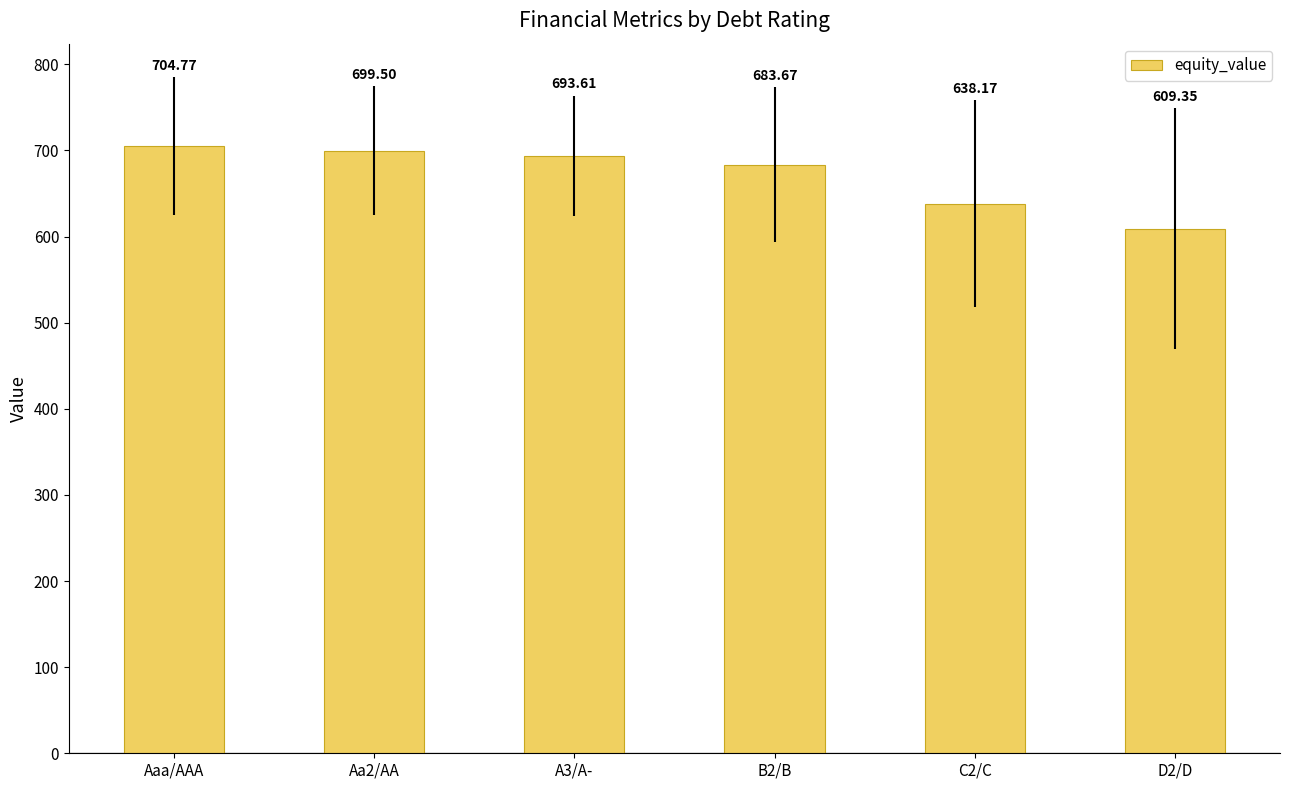

List the labels in order of value, largest first.

Aaa/AAA, Aa2/AA, A3/A-, B2/B, C2/C, D2/D